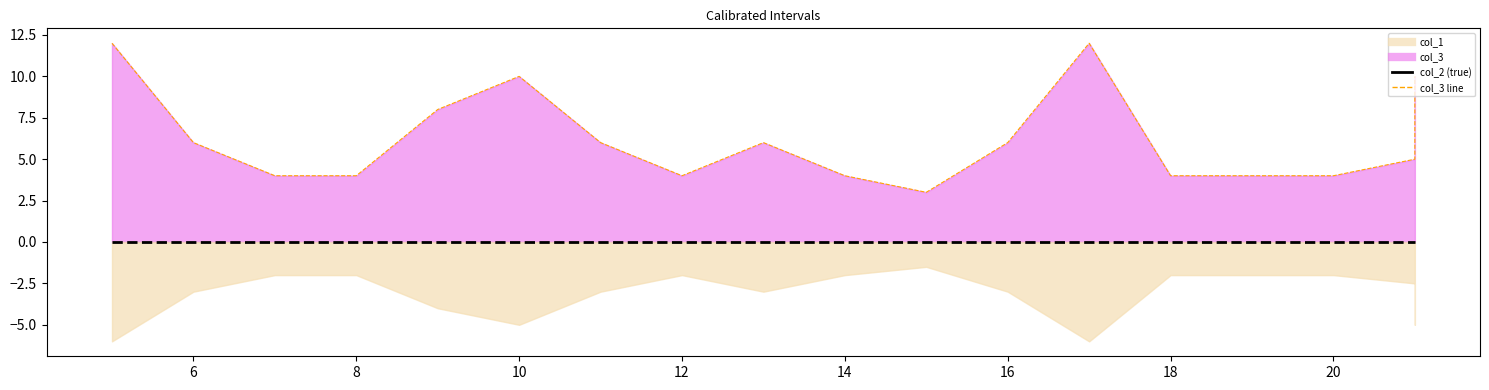

Is the value of col_2 at 17 greater than the value of col_3 line at 14?

No